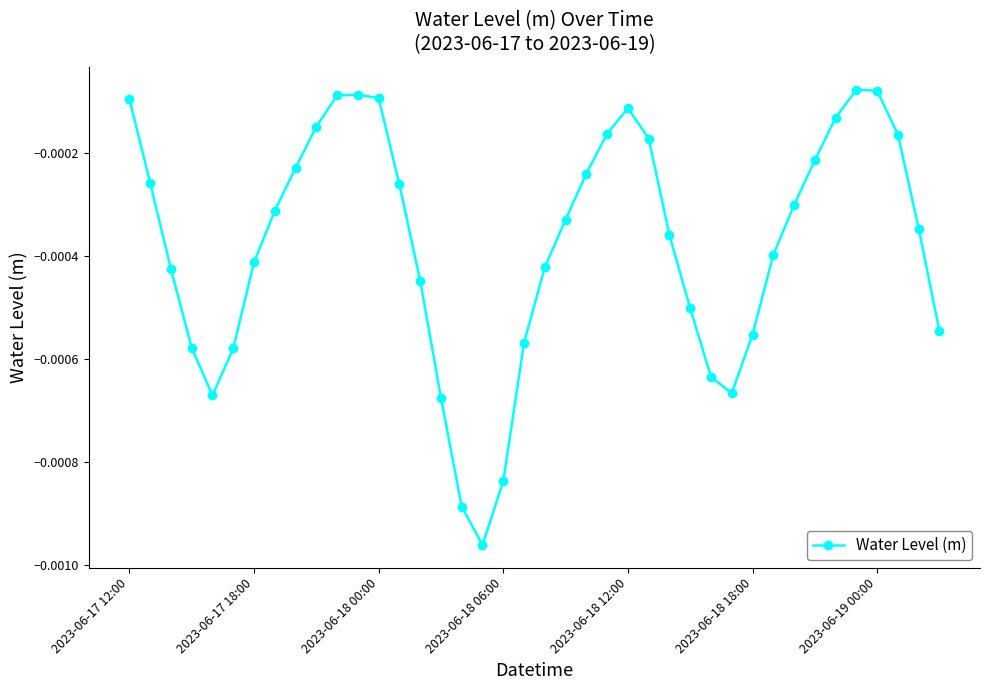

True or false: the data has more than 2 interior local peaks.

True